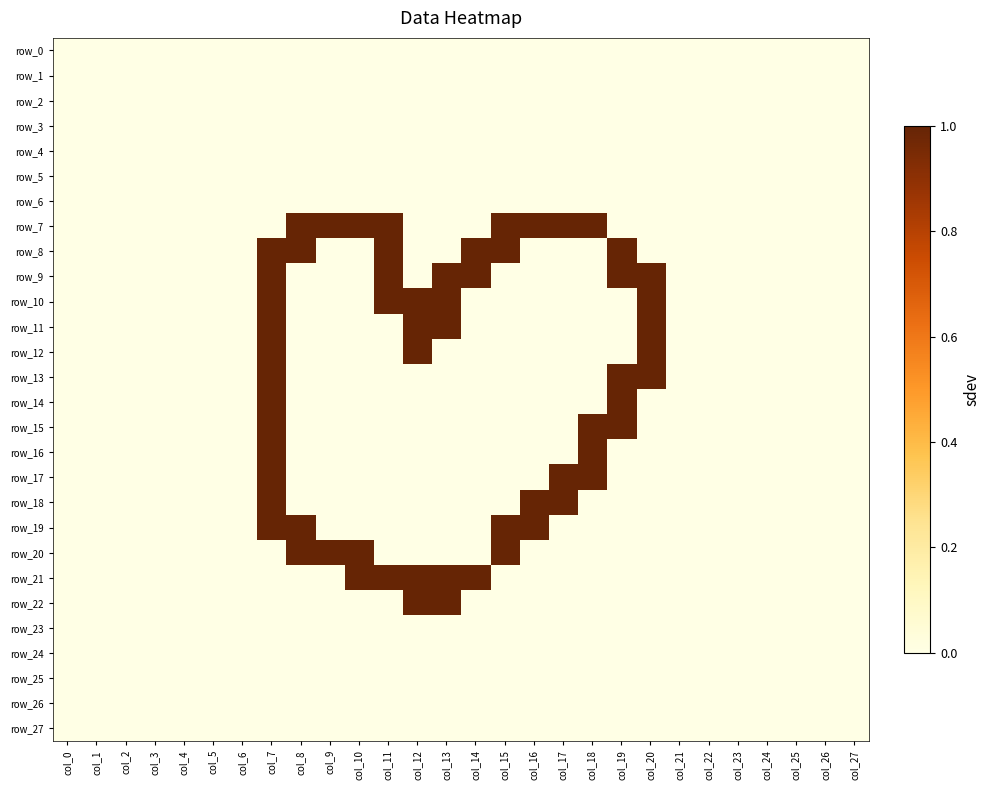

Which series changed the most between col_1 and col_21?

row_0